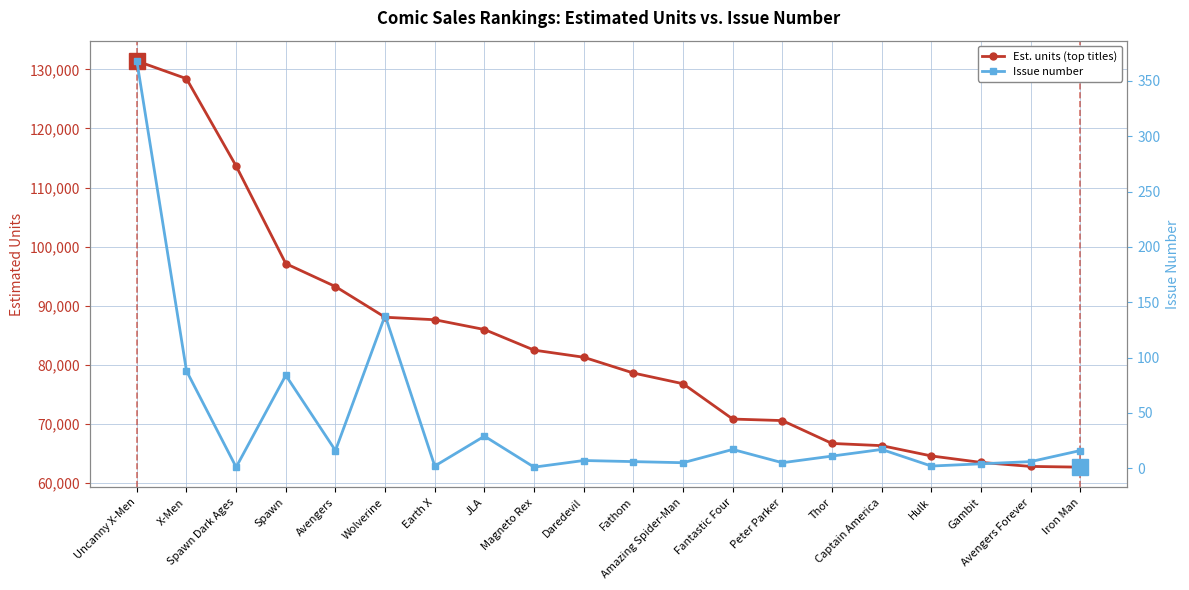

Count the number of categories in the chart.

20